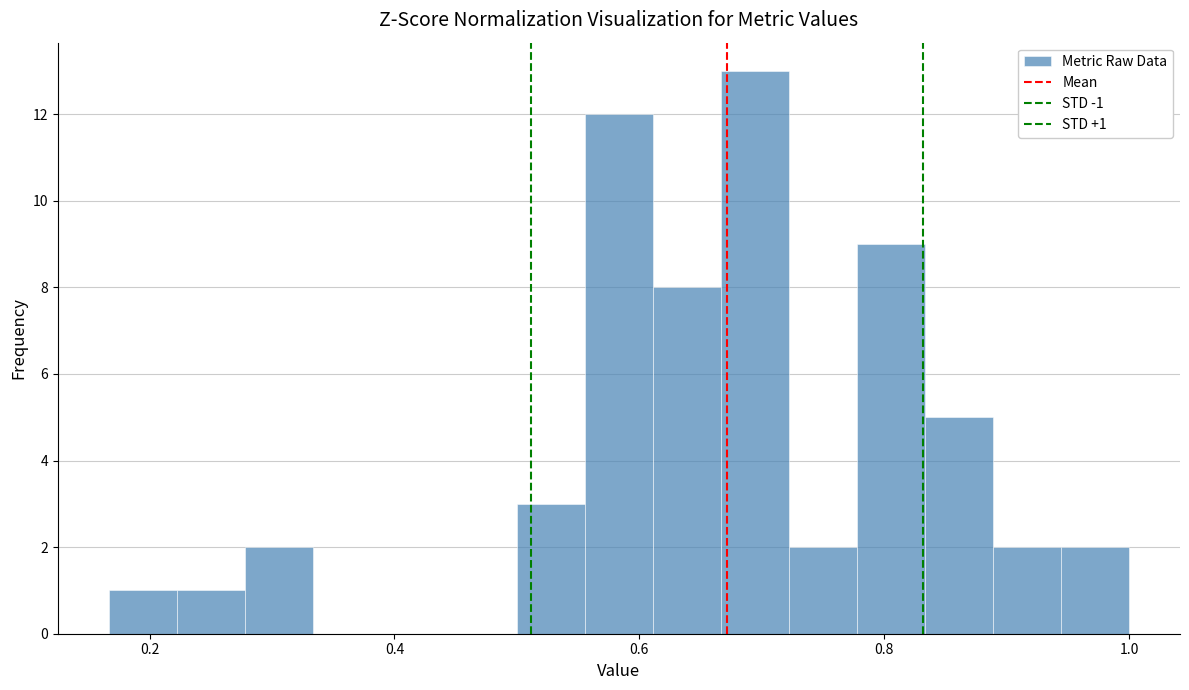

Around what value on the x-axis is the tallest bar? Give the approximate position of its centre, as read against the axis.

0.70